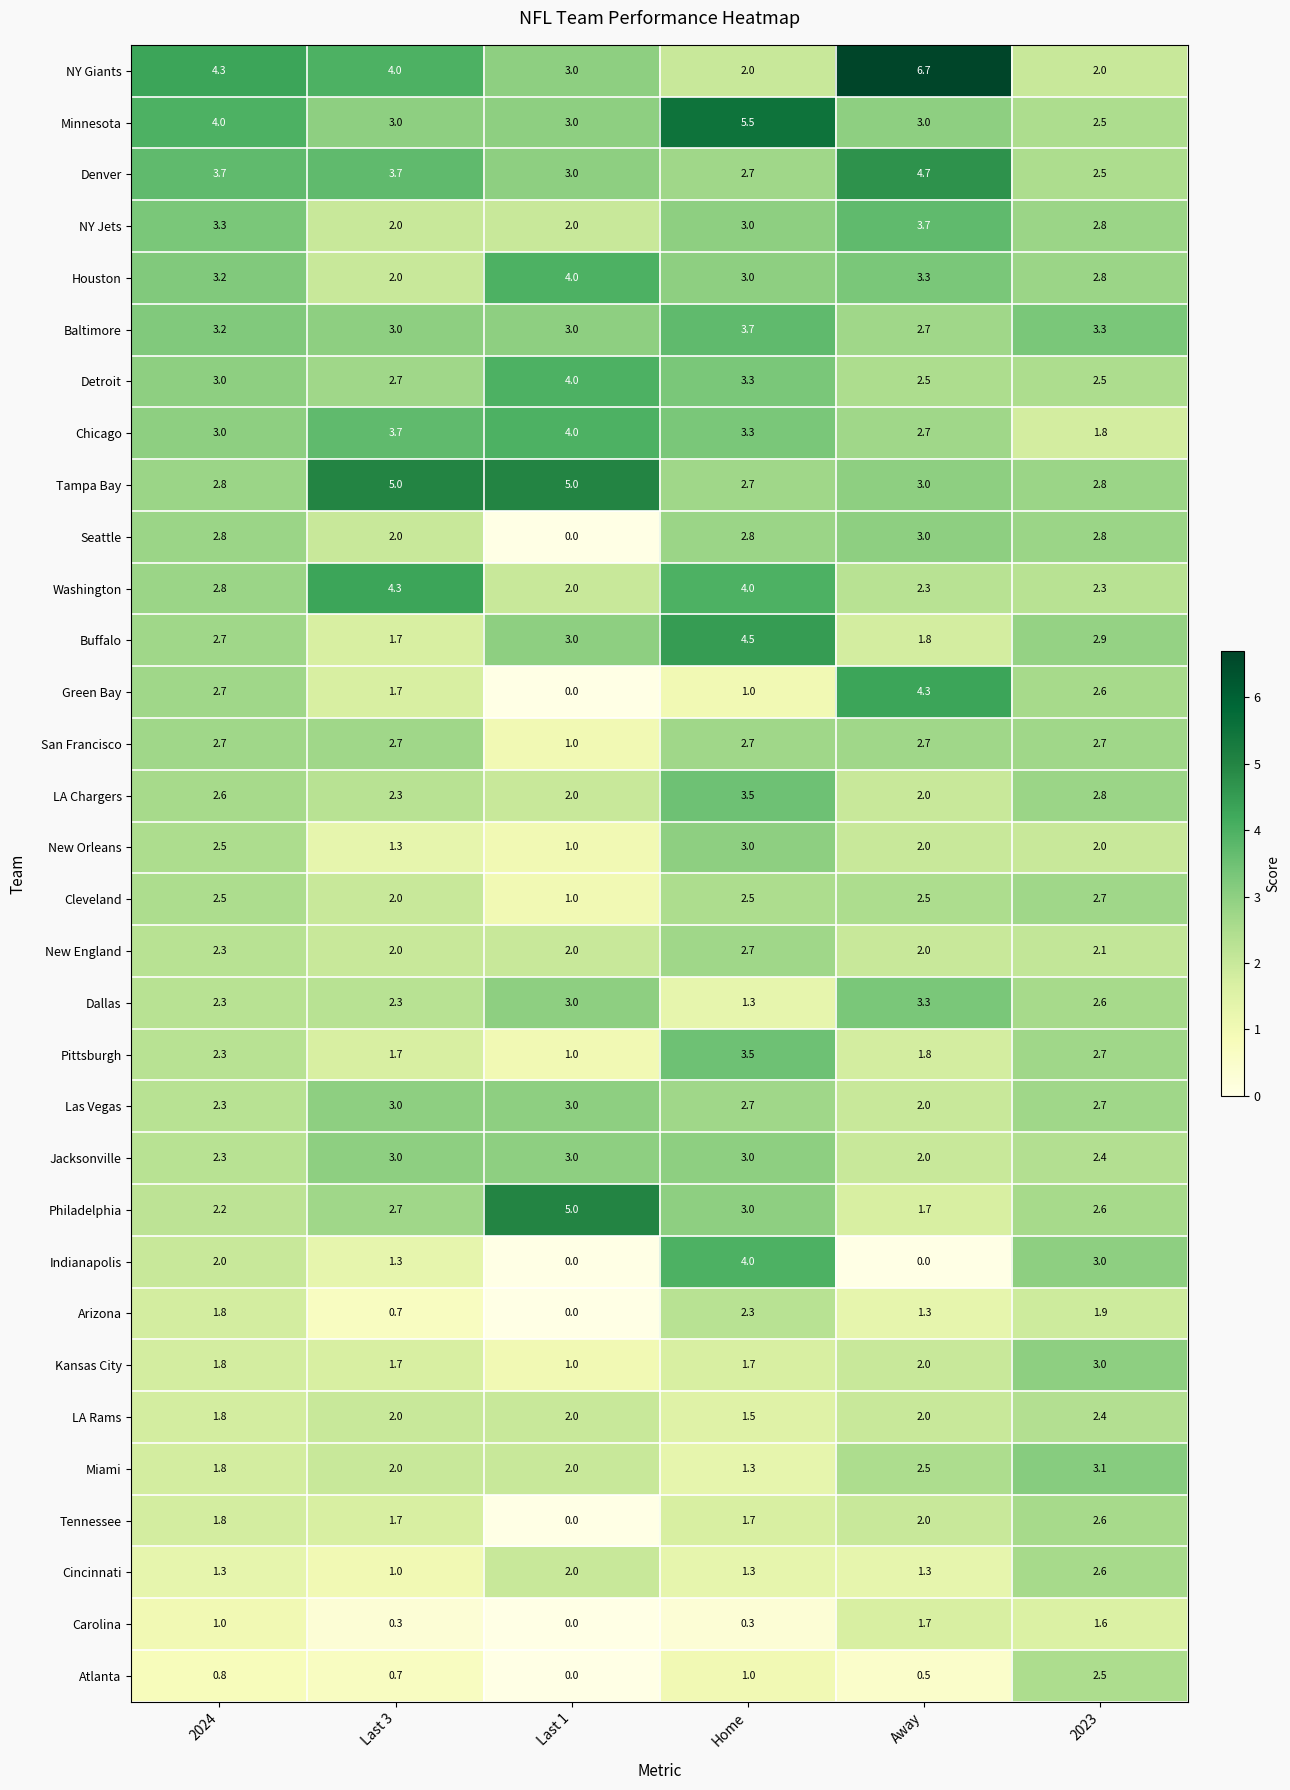

What is the total value across all series at Home?

84.5